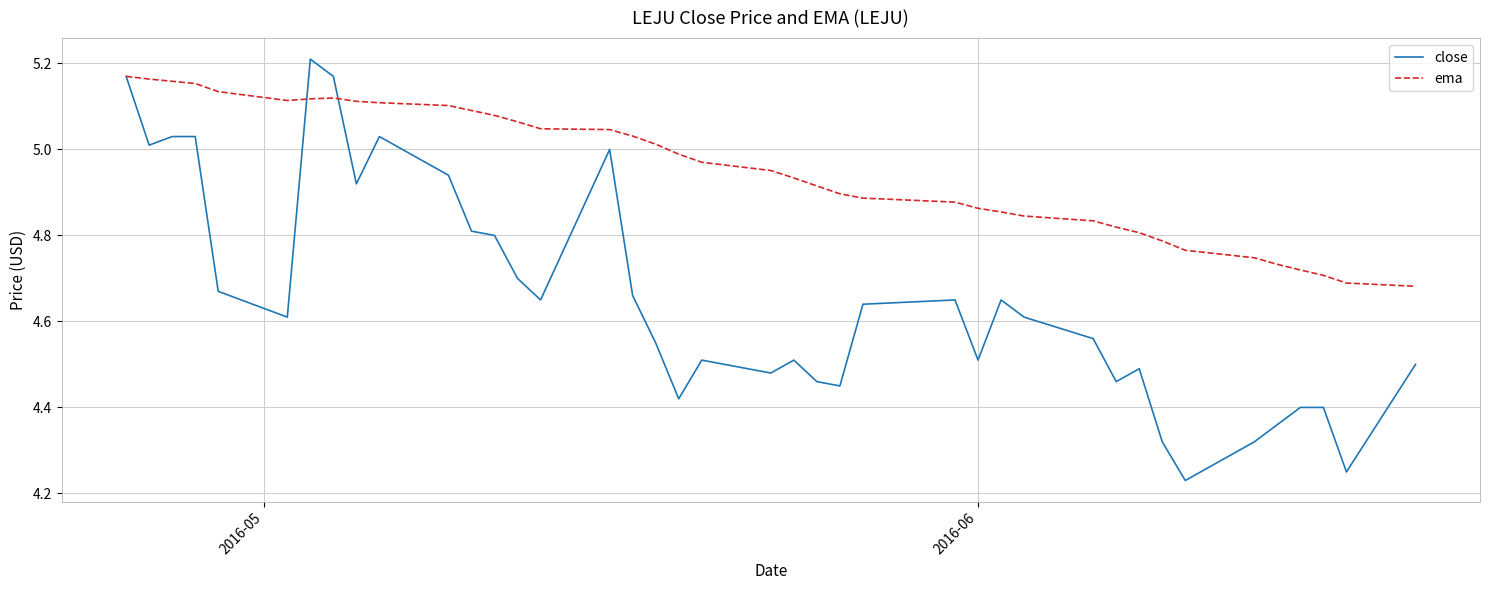

Which series has the largest range (max minus min)?

close